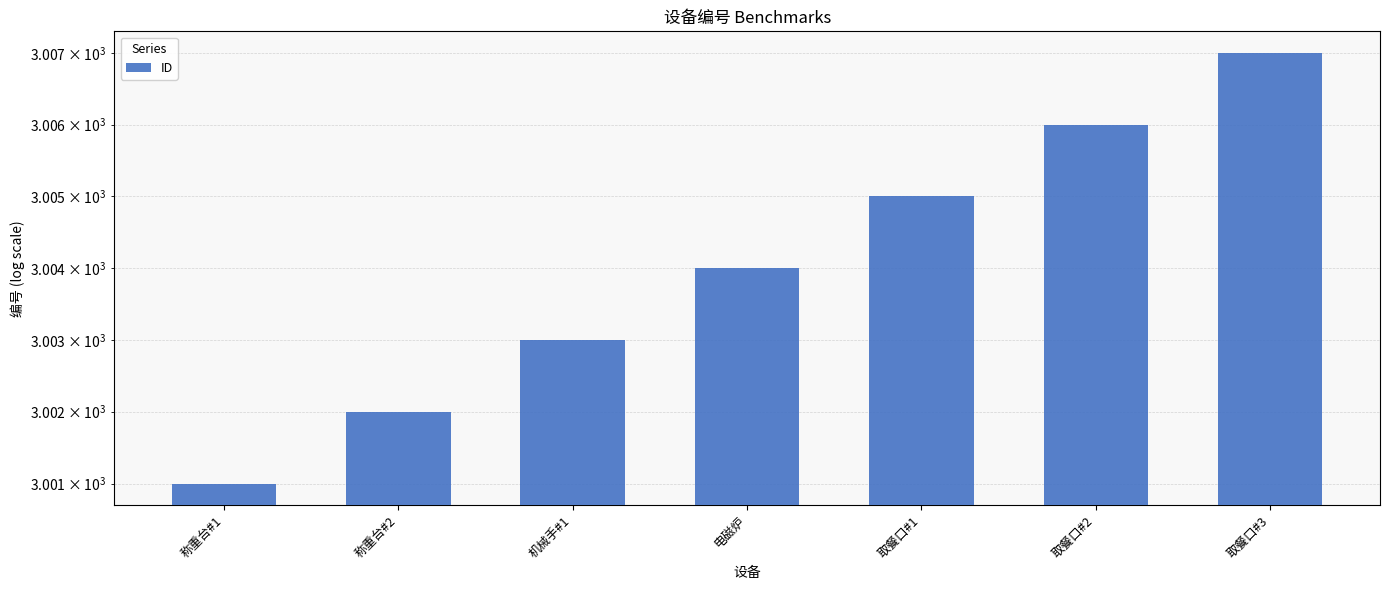

List the labels in order of value, largest first.

取餐口#3, 取餐口#2, 取餐口#1, 电磁炉, 机械手#1, 称重台#2, 称重台#1